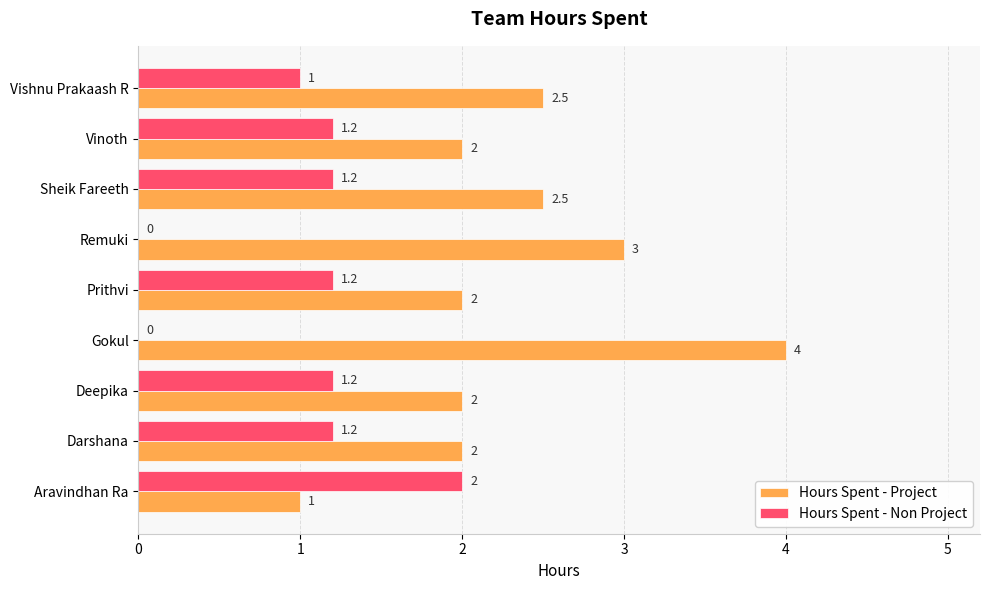

How many Hours Spent - Project values are between 2 and 3?

7